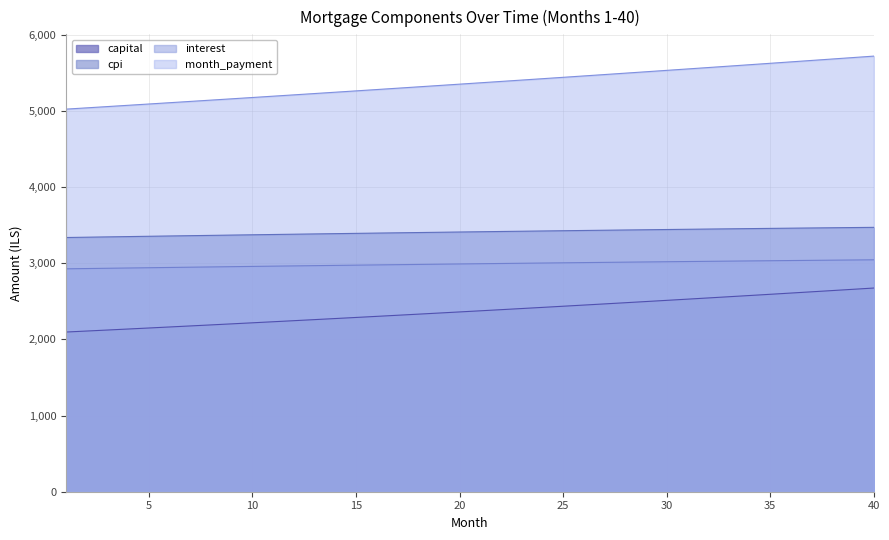

What is the lowest value of the month_payment series?

5022.9